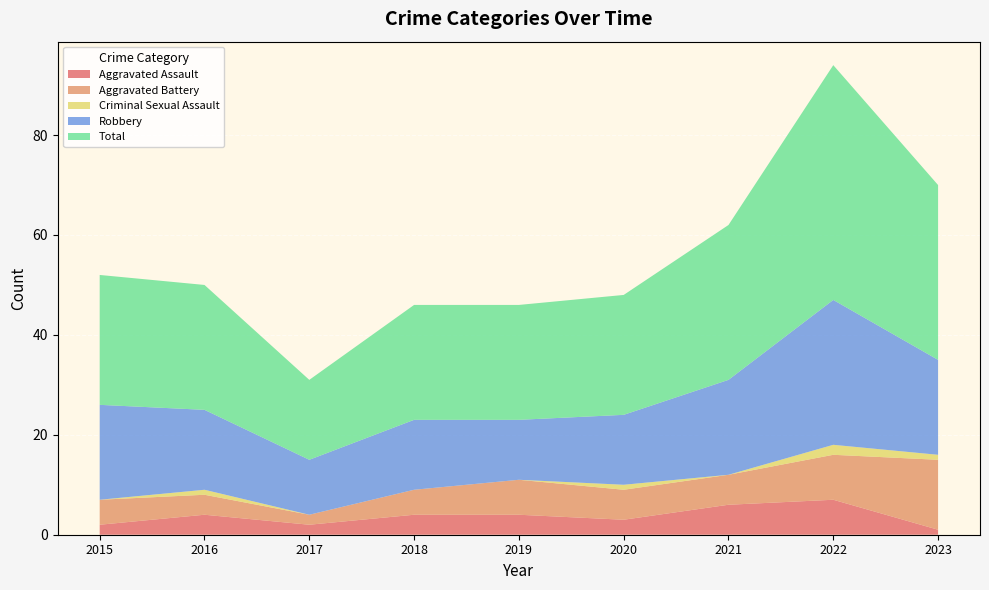

Reading left to right, what are all the values shown in this chart?

Aggravated Assault: 2	4	2	4	4	3	6	7	1
Aggravated Battery: 5	4	2	5	7	6	6	9	14
Criminal Sexual Assault: 0	1	0	0	0	1	0	2	1
Robbery: 19	16	11	14	12	14	19	29	19
Total: 26	25	16	23	23	24	31	47	35